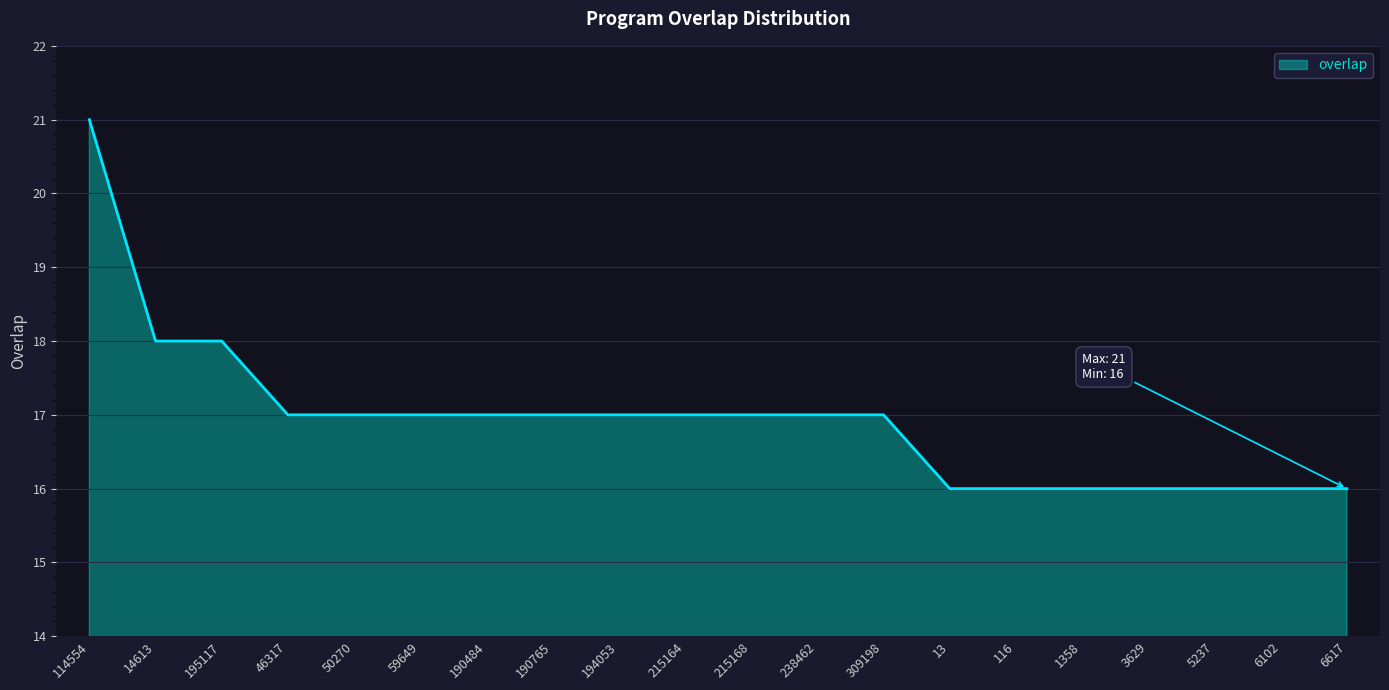

What is the sum of all values?

339